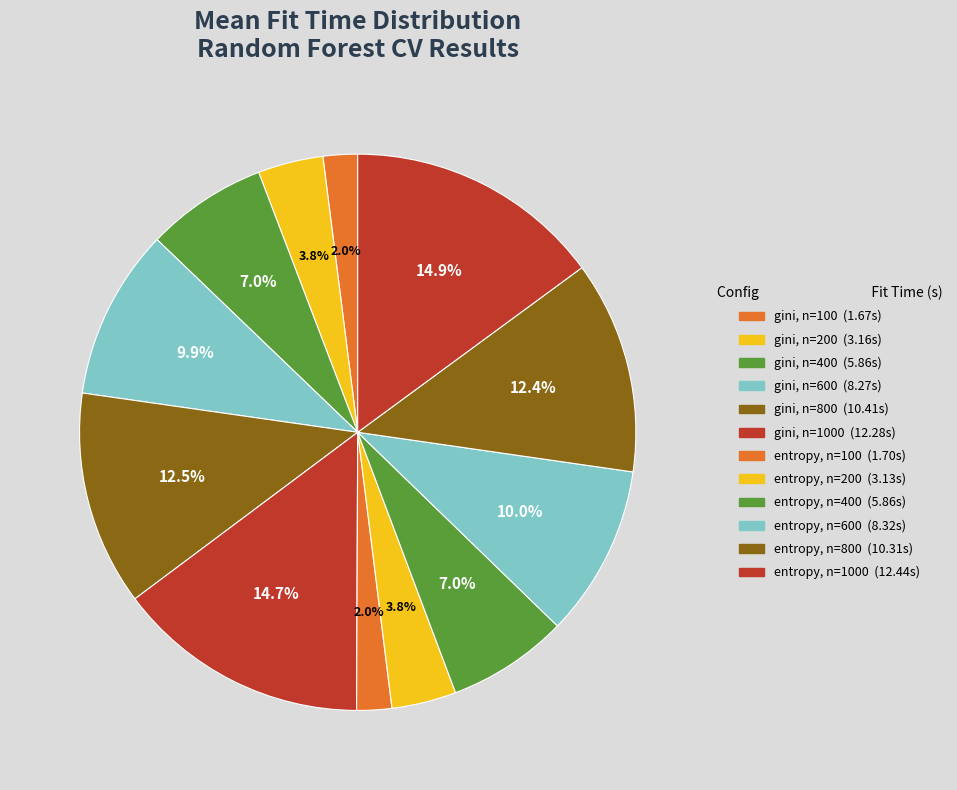

How many slices are in this pie chart?

12